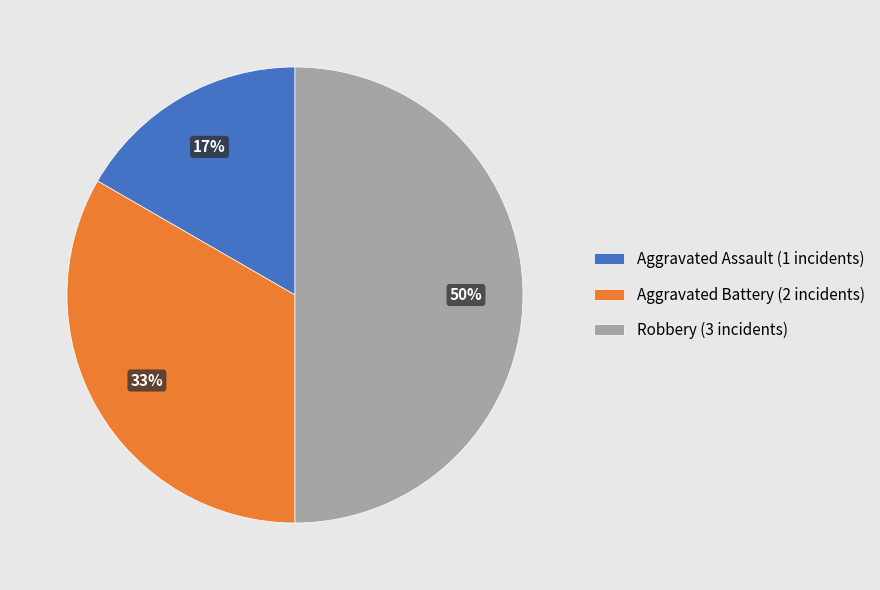

How many segments does this pie chart have?

3